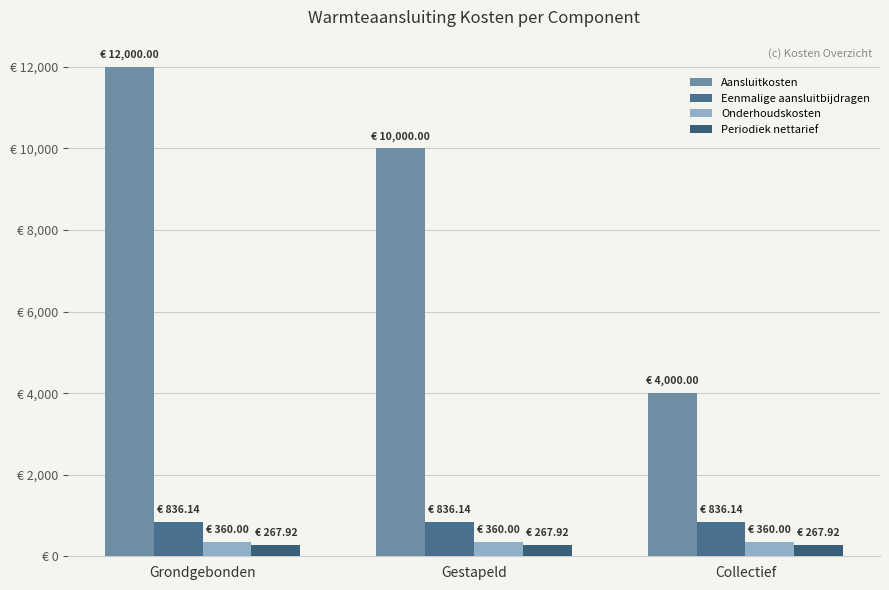

Does the chart contain stacked bars?

No